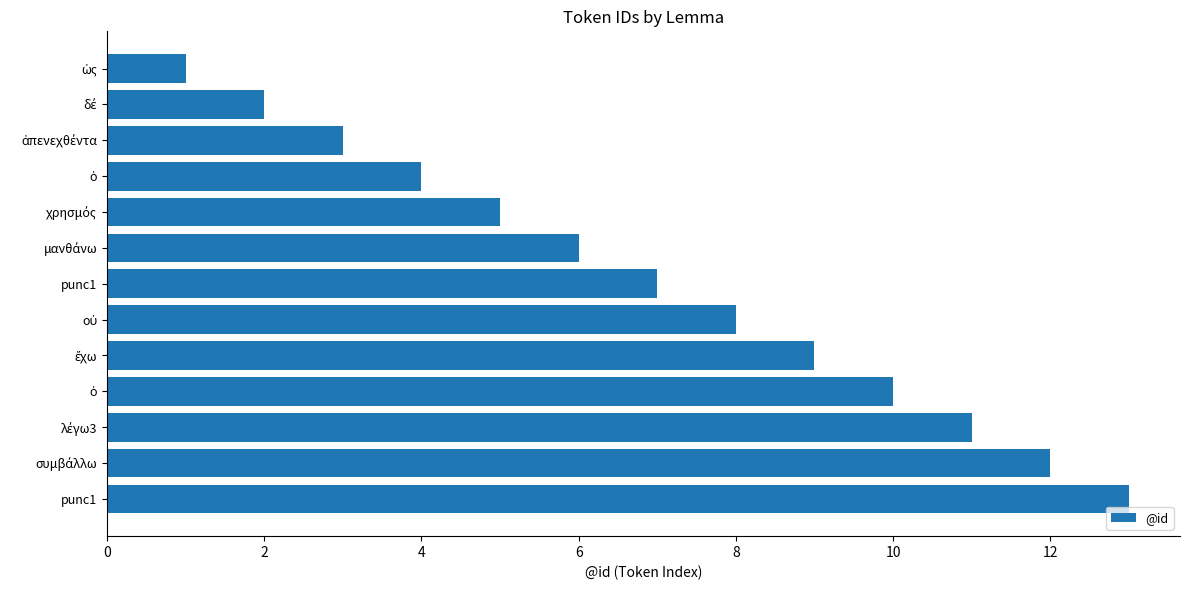

What is the minimum value shown in the chart?

1